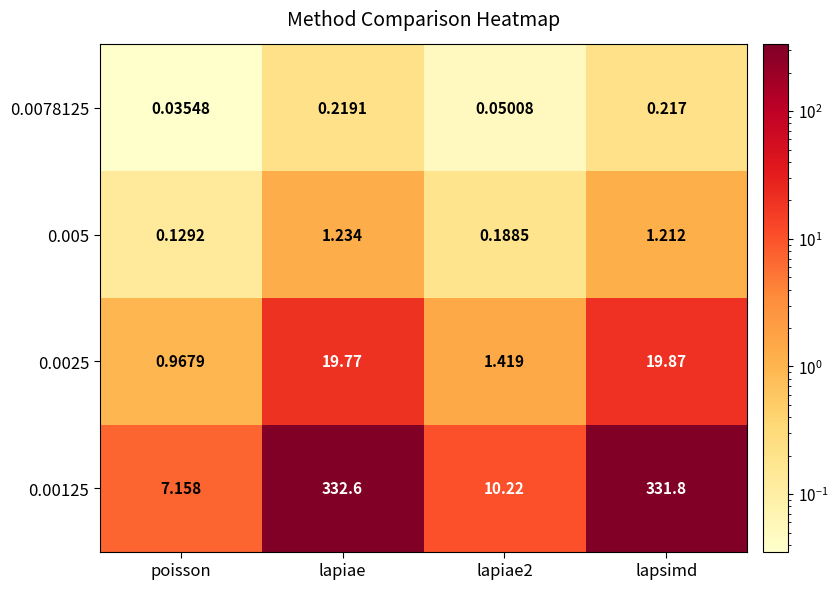

Which series has the widest spread of values?

0.00125